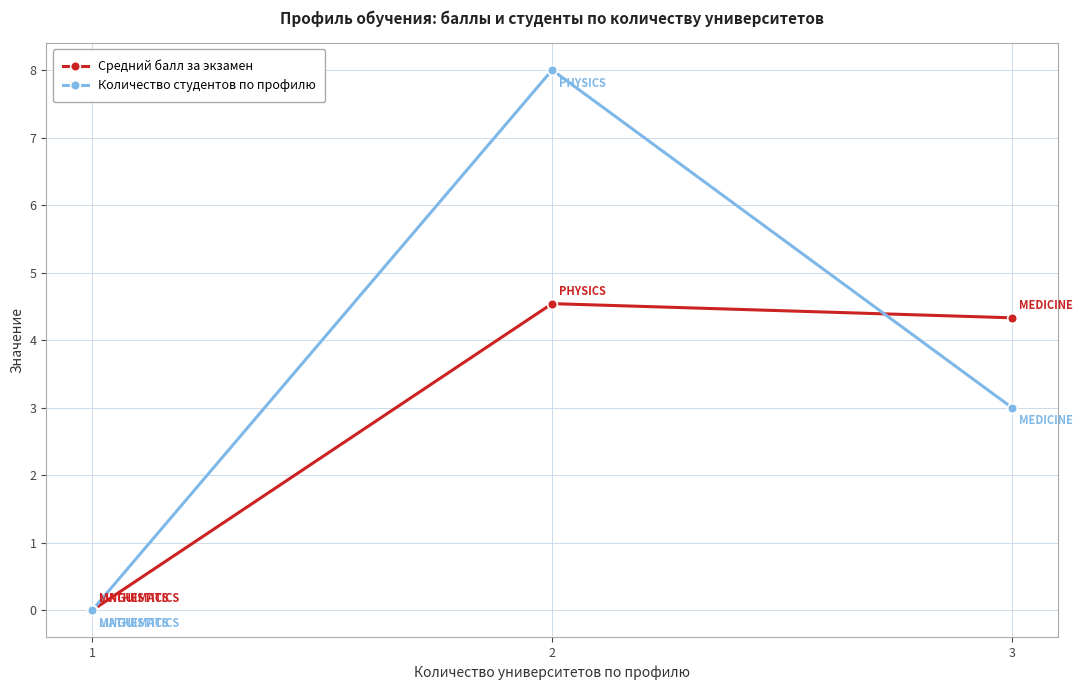

Where is the first local maximum for Средний балл за экзамен?

2